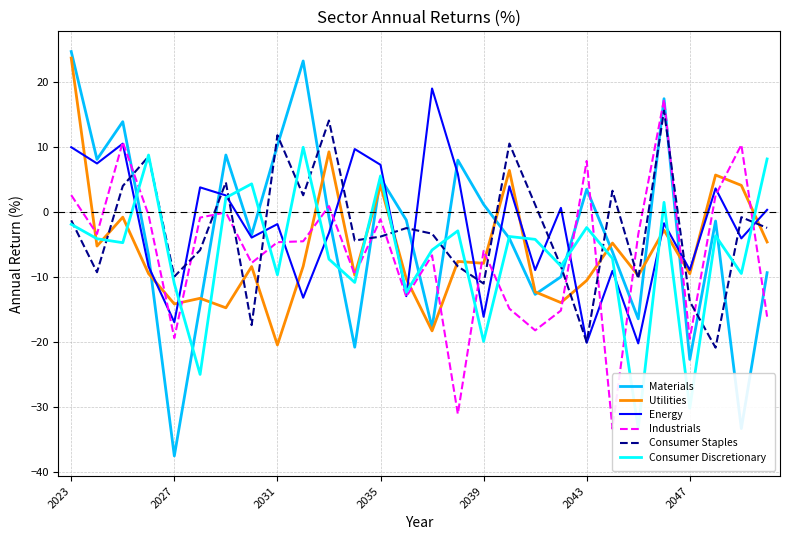

Does the chart display data point markers on the line(s)?

No